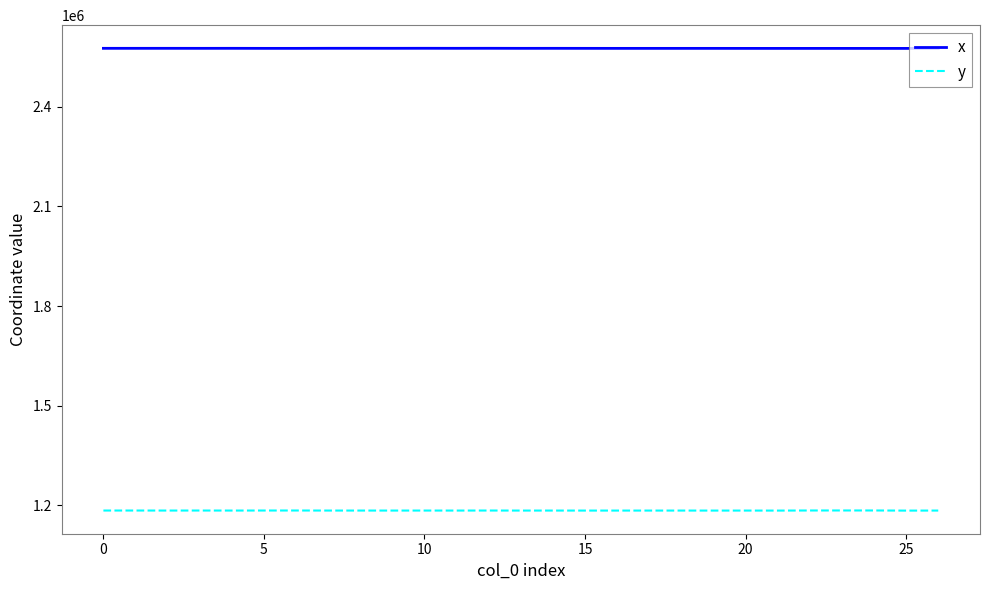

List the series in order of their overall mean, lowest first.

y, x